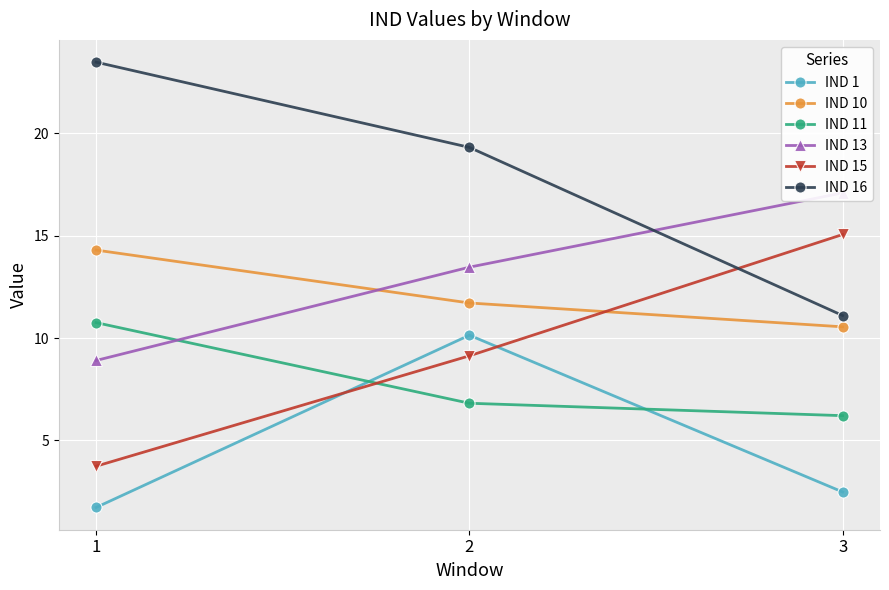

At which category is the sum across all series the highest?

2